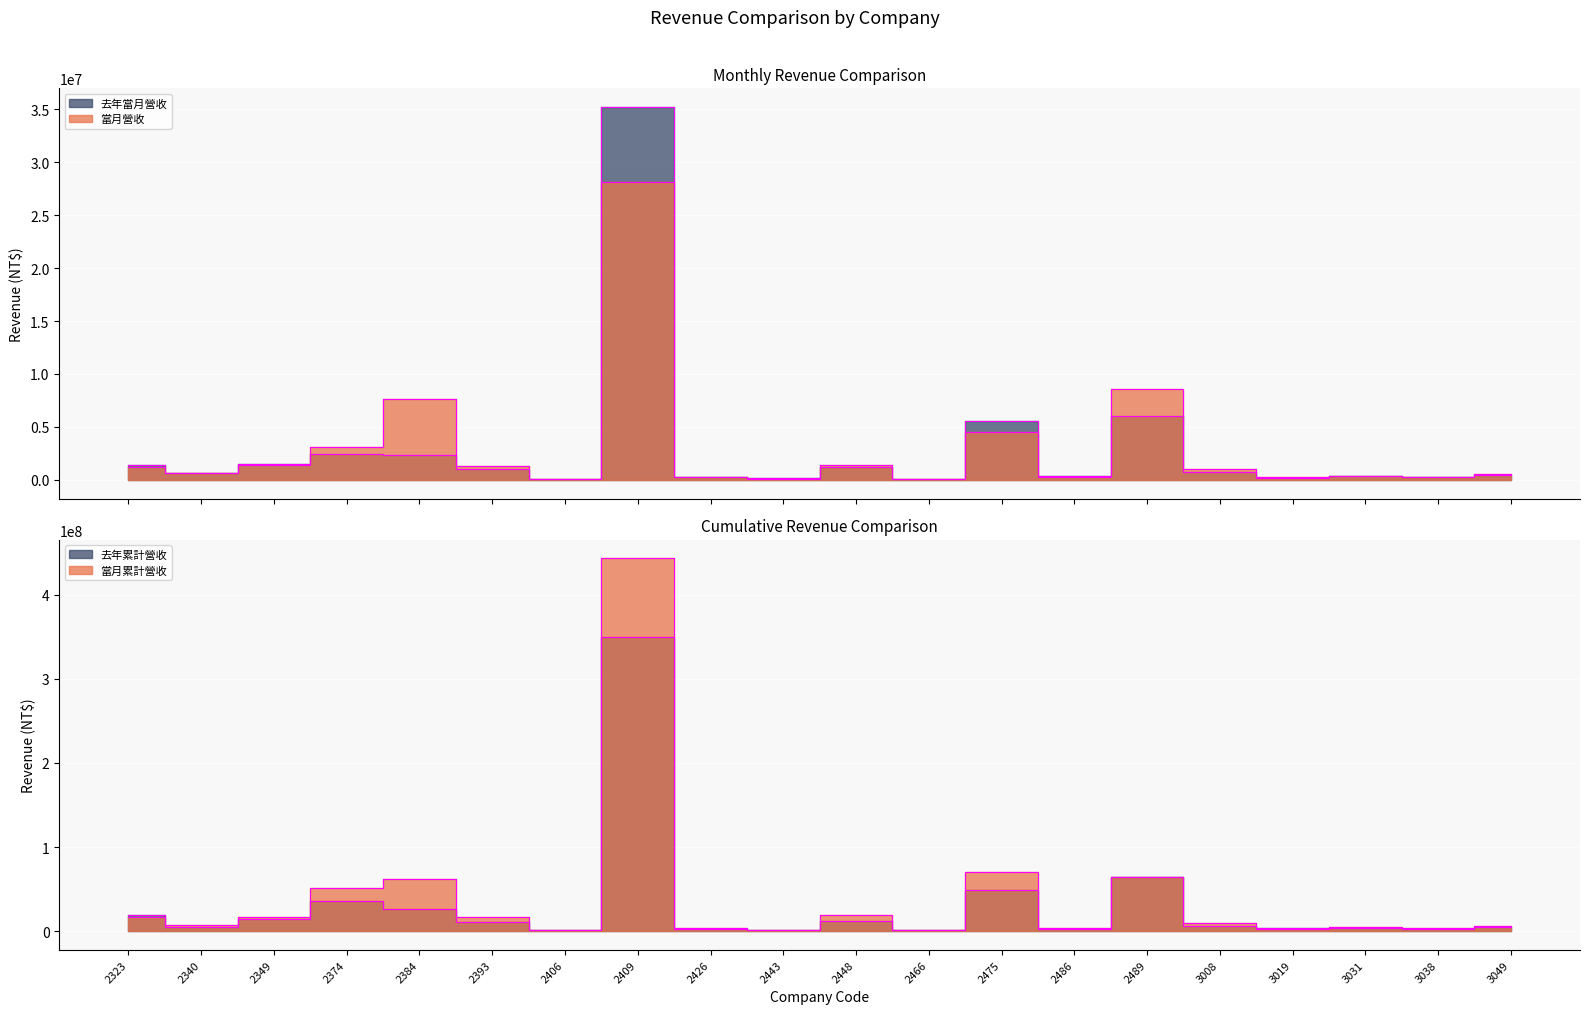

Reading left to right, extract all data points from this chart.

當月營收: 1206617	694230	1423883	3084521	7643907	1298436	112567	28155506	258645	96398	1439375	107257	4533602	268446	8559318	988732	307499	414492	321358	564505
去年當月營收: 1403060	624829	1469337	2455075	2335809	1053300	112392	35203573	253398	183222	1262791	110084	5560342	322795	6036620	704820	181018	390544	267213	429372
當月累計營收: 16963346	7673653	16491073	51805672	62594578	16667297	1254203	442996298	3626773	1413426	19765853	1250536	70364015	4179541	64945755	9410790	3340473	5192085	3964033	6108356
去年累計營收: 19263321	5407608	14519191	36607571	26311042	11208399	1276278	350179129	2575901	2072210	12705629	1023429	48728318	2916979	64035073	6254148	3841196	4282806	2735819	4845956